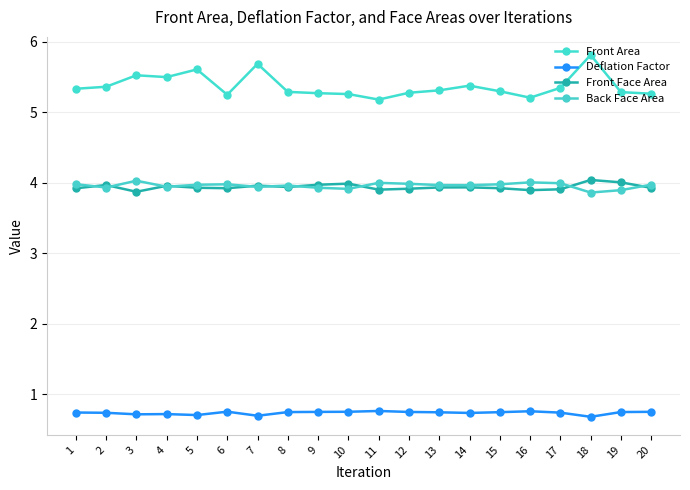

How many series are shown in this chart?

4